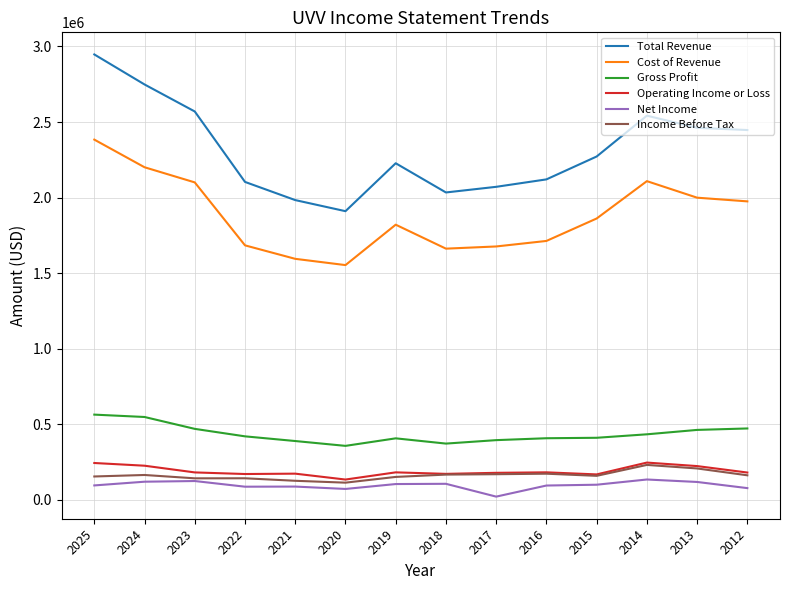

What is the difference between the maximum and minimum values in the Operating Income or Loss series?

112300